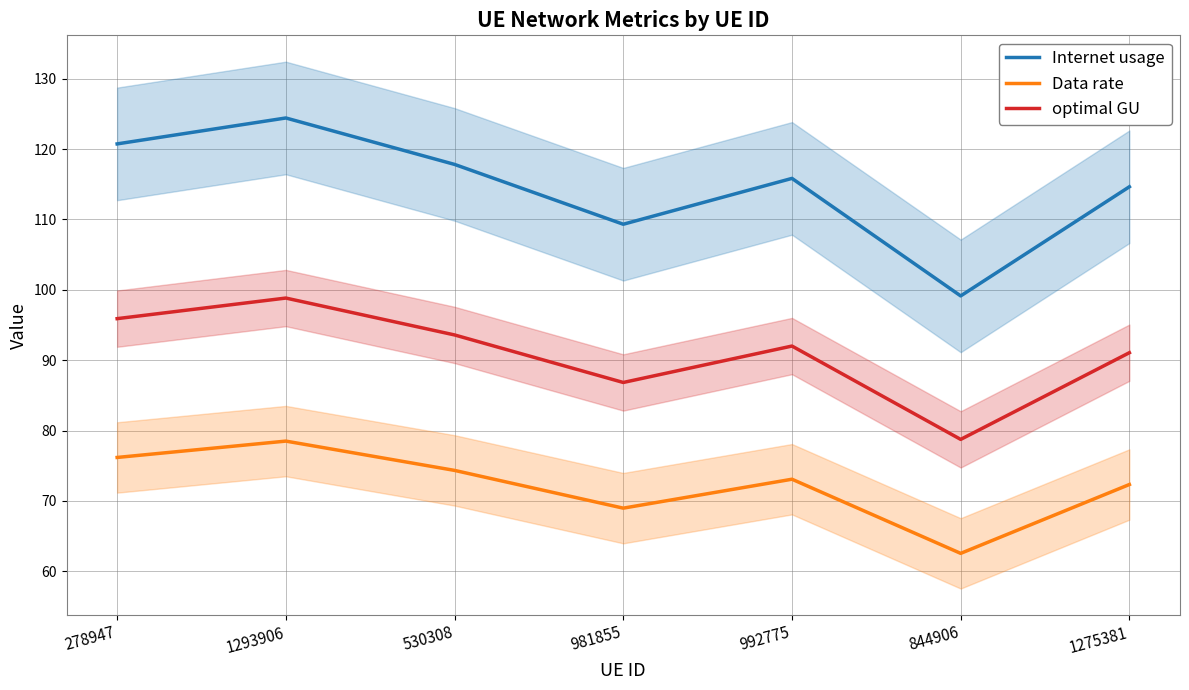

How many values in the Internet usage series are below 115?

3